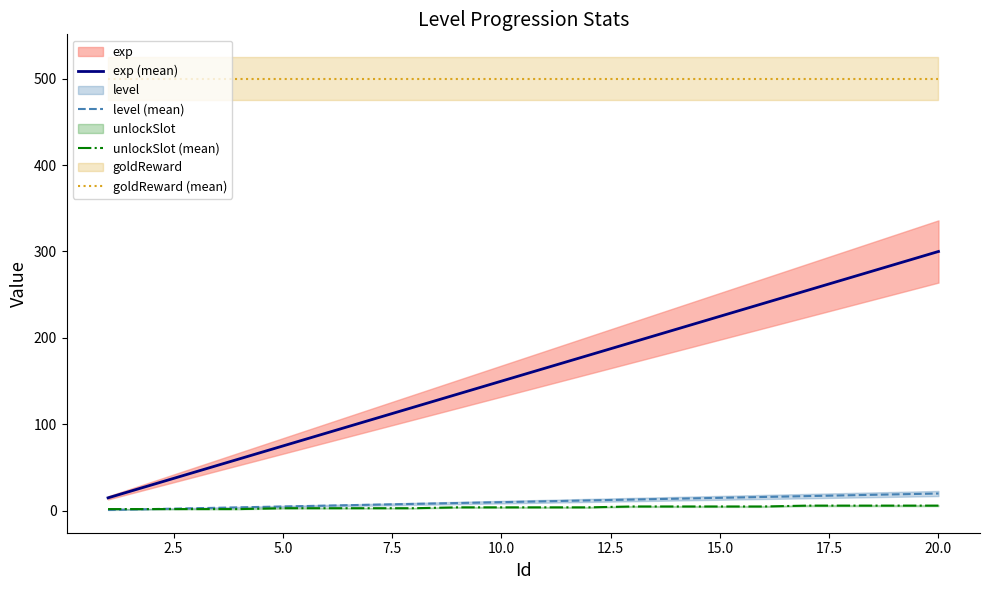

What are all the series names shown in the legend?

exp (mean), level (mean), unlockSlot (mean), goldReward (mean)